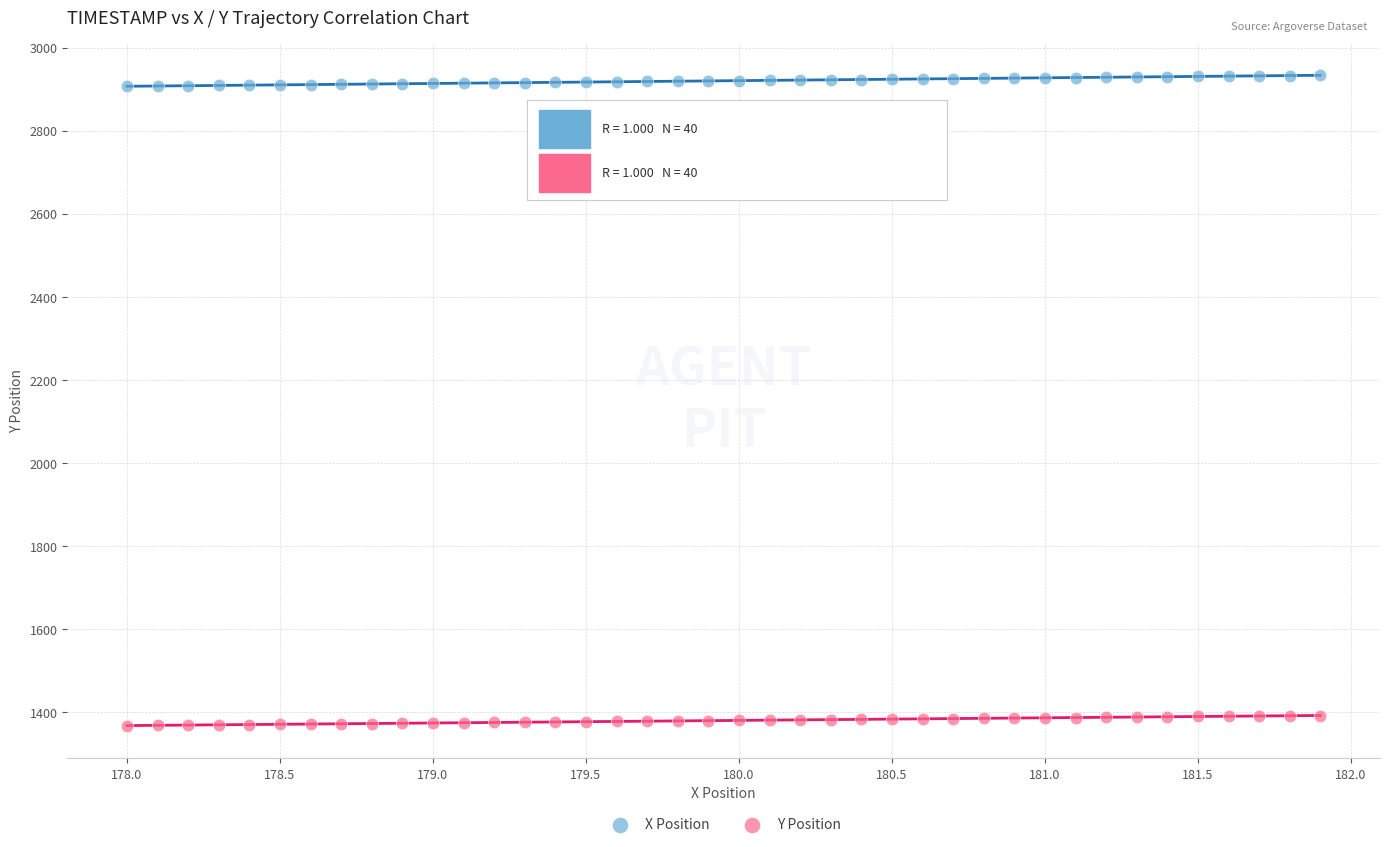

Which series has the widest spread of Y values?

X Position